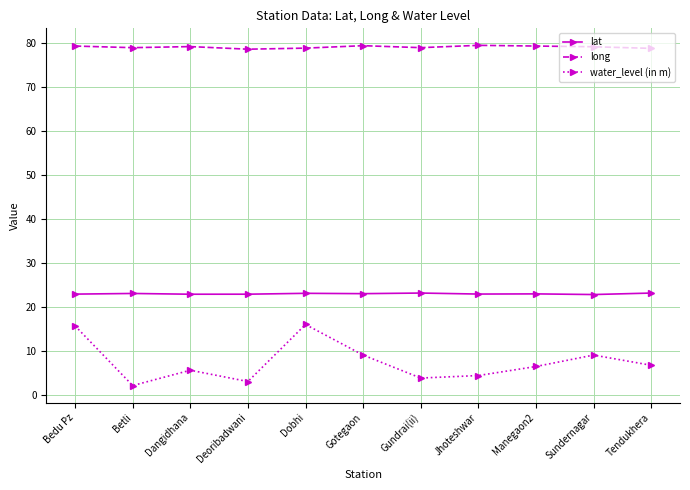

List the series in order of their peak value, lowest first.

water_level (in m), lat, long